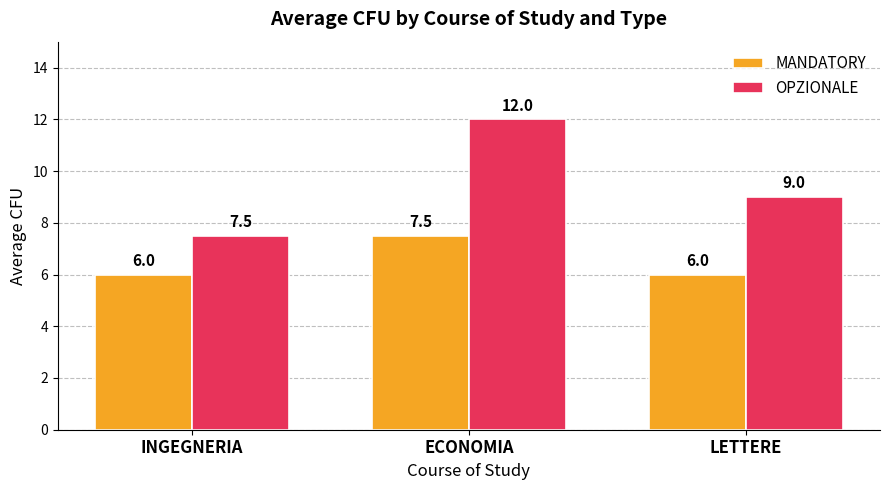

What position from the left is INGEGNERIA?

1